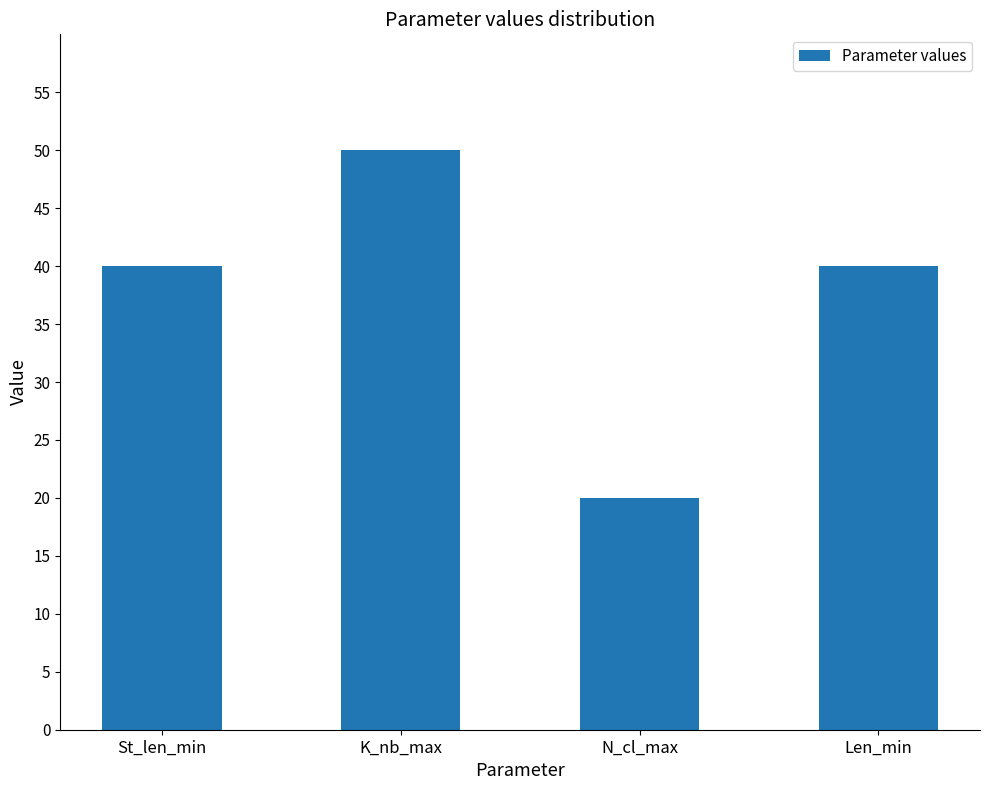

What is the smallest value displayed?

20